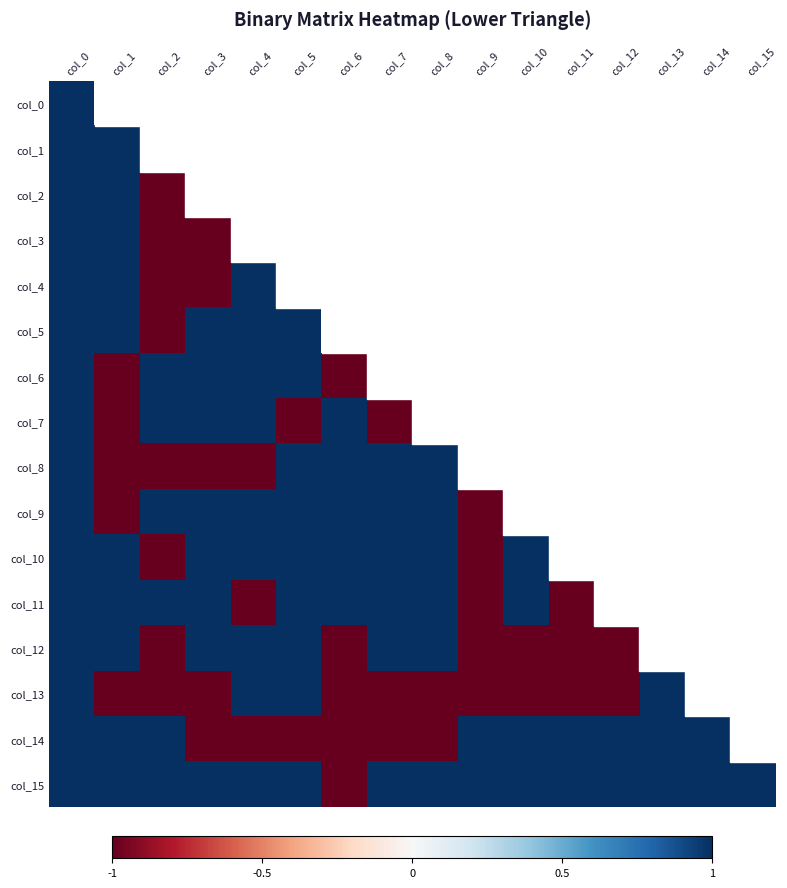

Reading right to left, extract all data points from this chart.

col_0: col_15=1	col_14=1	col_13=1	col_12=1	col_11=1	col_10=1	col_9=1	col_8=1	col_7=1	col_6=1	col_5=1	col_4=1	col_3=1	col_2=1	col_1=1	col_0=1
col_1: col_15=0	col_14=0	col_13=0	col_12=0	col_11=0	col_10=0	col_9=0	col_8=0	col_7=0	col_6=0	col_5=0	col_4=0	col_3=0	col_2=0	col_1=1	col_0=1
col_2: col_15=0	col_14=0	col_13=0	col_12=0	col_11=0	col_10=0	col_9=0	col_8=0	col_7=0	col_6=0	col_5=0	col_4=0	col_3=0	col_2=-1	col_1=1	col_0=1
col_3: col_15=1	col_14=0	col_13=0	col_12=0	col_11=0	col_10=0	col_9=0	col_8=0	col_7=0	col_6=0	col_5=0	col_4=0	col_3=-1	col_2=-1	col_1=1	col_0=1
col_4: col_15=1	col_14=1	col_13=1	col_12=0	col_11=0	col_10=1	col_9=1	col_8=1	col_7=1	col_6=1	col_5=1	col_4=1	col_3=-1	col_2=-1	col_1=1	col_0=1
col_5: col_15=1	col_14=1	col_13=0	col_12=0	col_11=0	col_10=0	col_9=1	col_8=1	col_7=1	col_6=1	col_5=1	col_4=1	col_3=1	col_2=-1	col_1=1	col_0=1
col_6: col_15=1	col_14=0	col_13=0	col_12=0	col_11=0	col_10=1	col_9=1	col_8=1	col_7=1	col_6=-1	col_5=1	col_4=1	col_3=1	col_2=1	col_1=-1	col_0=1
col_7: col_15=1	col_14=0	col_13=0	col_12=1	col_11=0	col_10=0	col_9=0	col_8=1	col_7=-1	col_6=1	col_5=-1	col_4=1	col_3=1	col_2=1	col_1=-1	col_0=1
col_8: col_15=1	col_14=0	col_13=0	col_12=0	col_11=1	col_10=1	col_9=1	col_8=1	col_7=1	col_6=1	col_5=1	col_4=-1	col_3=-1	col_2=-1	col_1=-1	col_0=1
col_9: col_15=1	col_14=0	col_13=0	col_12=0	col_11=0	col_10=1	col_9=-1	col_8=1	col_7=1	col_6=1	col_5=1	col_4=1	col_3=1	col_2=1	col_1=-1	col_0=1
col_10: col_15=1	col_14=0	col_13=0	col_12=0	col_11=0	col_10=1	col_9=-1	col_8=1	col_7=1	col_6=1	col_5=1	col_4=1	col_3=1	col_2=-1	col_1=1	col_0=1
col_11: col_15=1	col_14=1	col_13=0	col_12=0	col_11=-1	col_10=1	col_9=-1	col_8=1	col_7=1	col_6=1	col_5=1	col_4=-1	col_3=1	col_2=1	col_1=1	col_0=1
col_12: col_15=1	col_14=1	col_13=0	col_12=-1	col_11=-1	col_10=-1	col_9=-1	col_8=1	col_7=1	col_6=-1	col_5=1	col_4=1	col_3=1	col_2=-1	col_1=1	col_0=1
col_13: col_15=1	col_14=1	col_13=1	col_12=-1	col_11=-1	col_10=-1	col_9=-1	col_8=-1	col_7=-1	col_6=-1	col_5=1	col_4=1	col_3=-1	col_2=-1	col_1=-1	col_0=1
col_14: col_15=1	col_14=1	col_13=1	col_12=1	col_11=1	col_10=1	col_9=1	col_8=-1	col_7=-1	col_6=-1	col_5=-1	col_4=-1	col_3=-1	col_2=1	col_1=1	col_0=1
col_15: col_15=1	col_14=1	col_13=1	col_12=1	col_11=1	col_10=1	col_9=1	col_8=1	col_7=1	col_6=-1	col_5=1	col_4=1	col_3=1	col_2=1	col_1=1	col_0=1